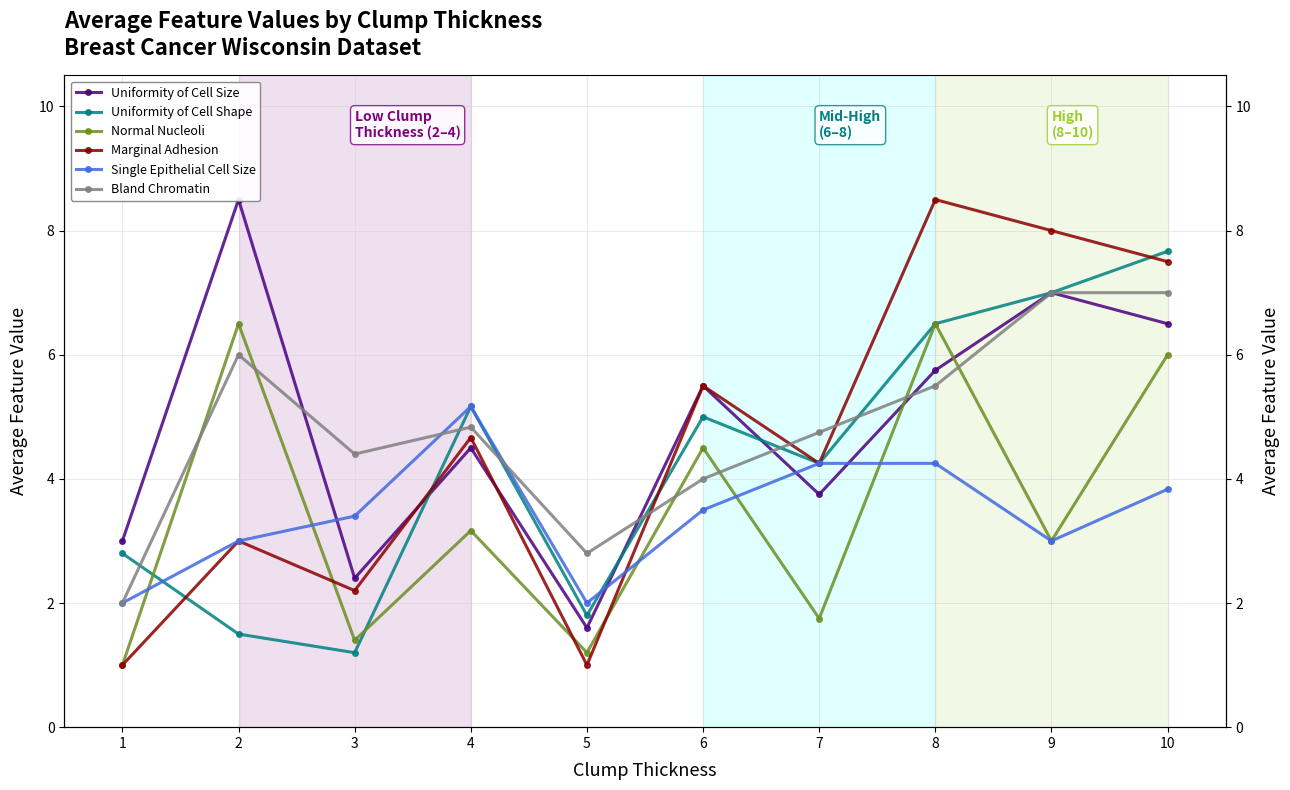

Reading right to left, extract all data points from this chart.

Uniformity of Cell Size: 6.5	7.0	5.8	3.8	5.5	1.6	4.5	2.4	8.5	3.0
Uniformity of Cell Shape: 7.7	7.0	6.5	4.2	5.0	1.8	5.2	1.2	1.5	2.8
Normal Nucleoli: 6.0	3.0	6.5	1.8	4.5	1.2	3.2	1.4	6.5	1.0
Marginal Adhesion: 7.5	8.0	8.5	4.2	5.5	1.0	4.7	2.2	3.0	1.0
Single Epithelial Cell Size: 3.8	3.0	4.2	4.2	3.5	2.0	5.2	3.4	3.0	2.0
Bland Chromatin: 7.0	7.0	5.5	4.8	4.0	2.8	4.8	4.4	6.0	2.0